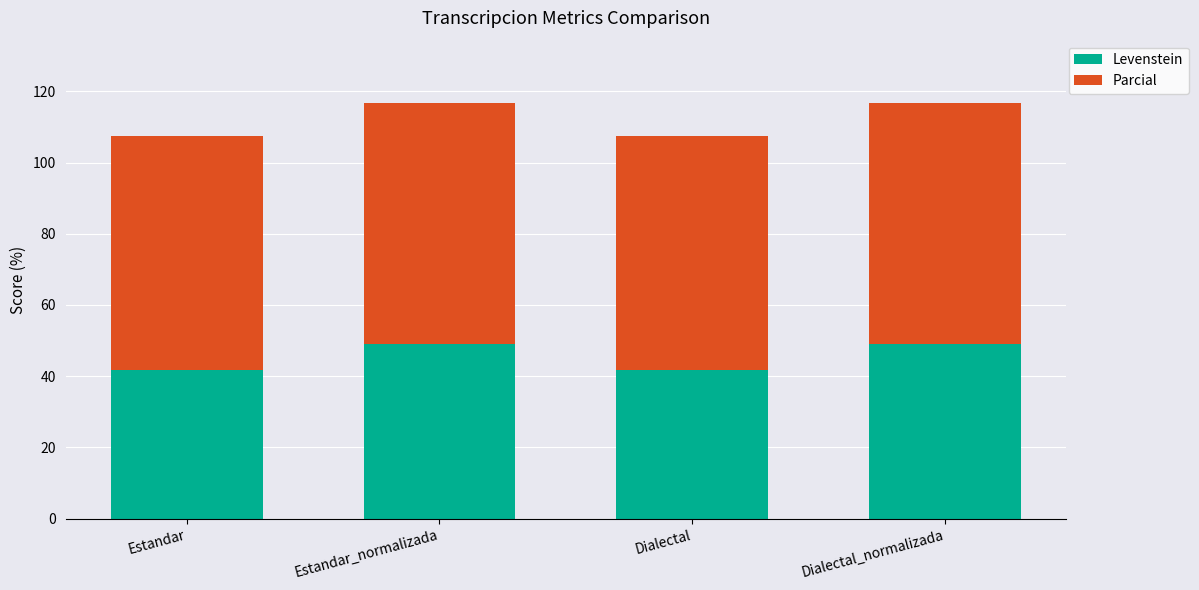

What is the total value across all series at Dialectal_normalizada?

116.7